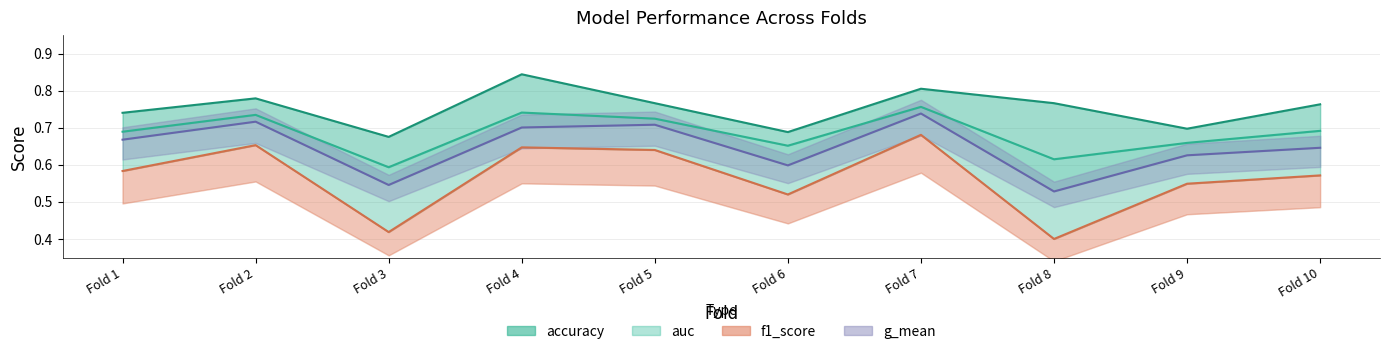

What is the total value across all series at Fold 4?

2.9